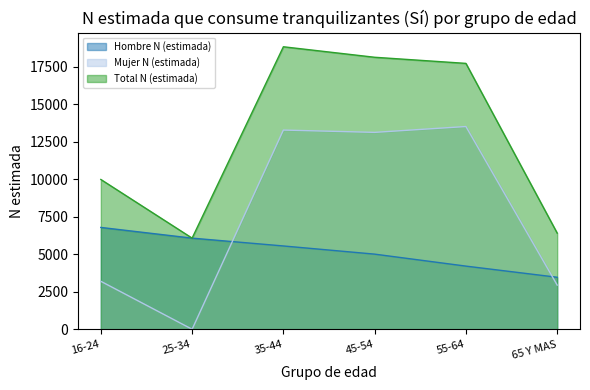

Is the value of Hombre N (estimada) at 45-54 greater than the value of Mujer N (estimada) at 55-64?

No